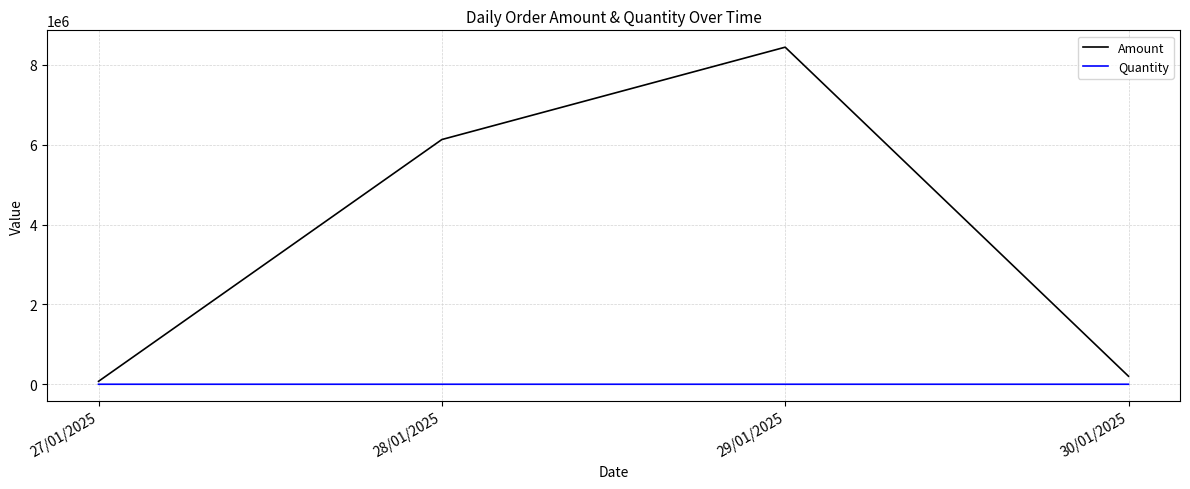

How many lines are shown in the chart?

2